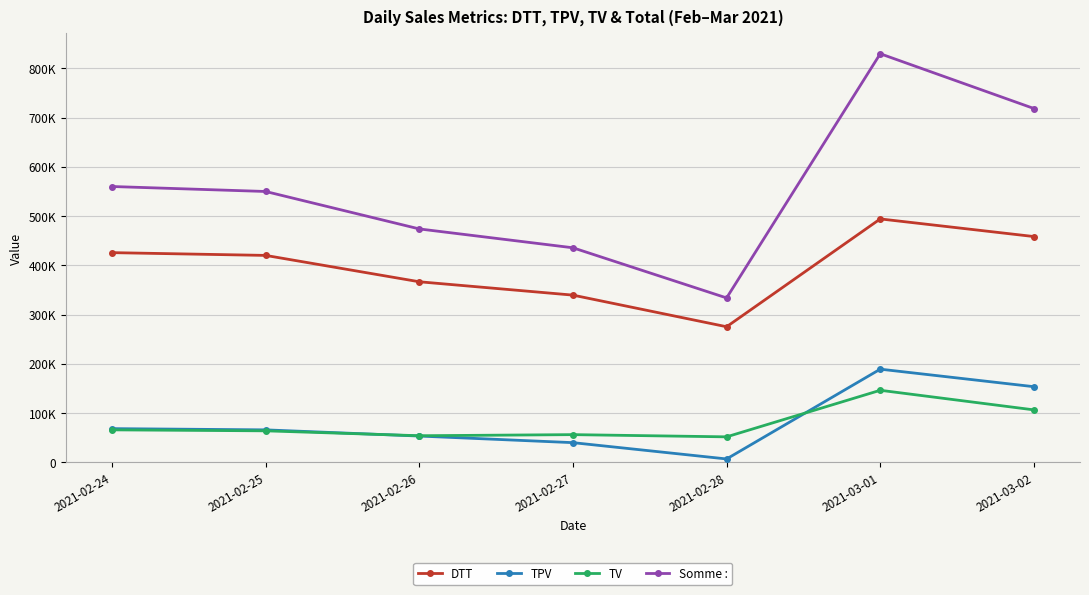

Which series has the largest range (max minus min)?

Somme :